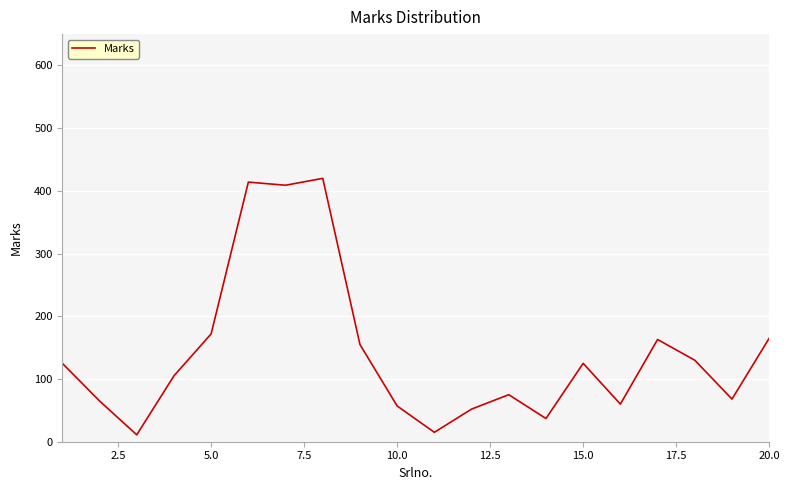

What is the difference between the maximum and minimum values?

409